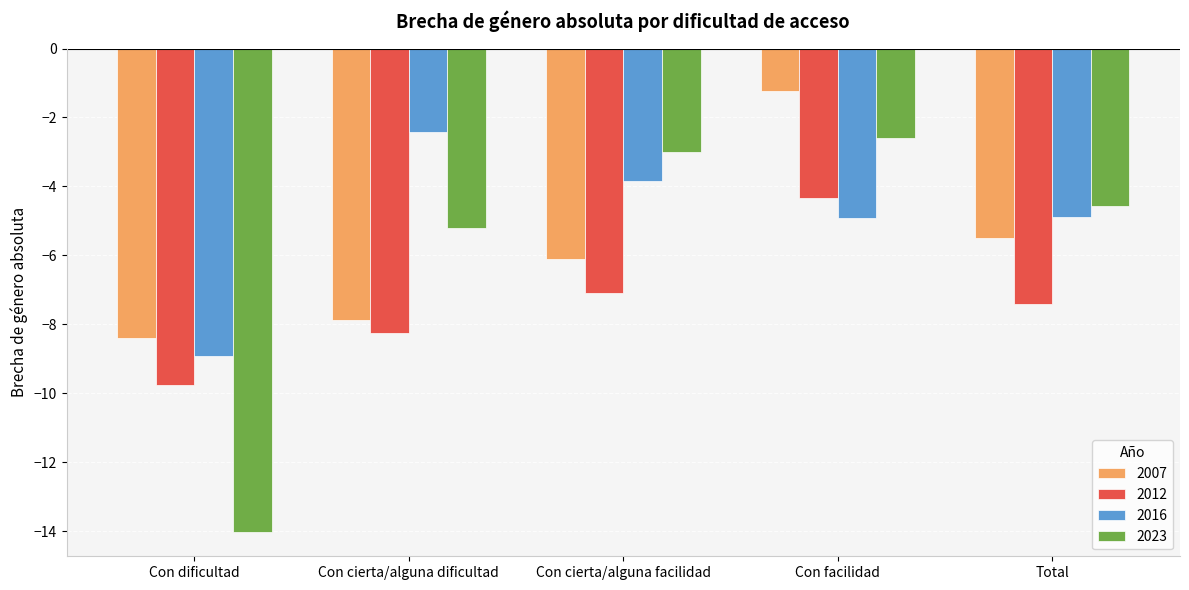

Does the chart contain any negative values?

Yes